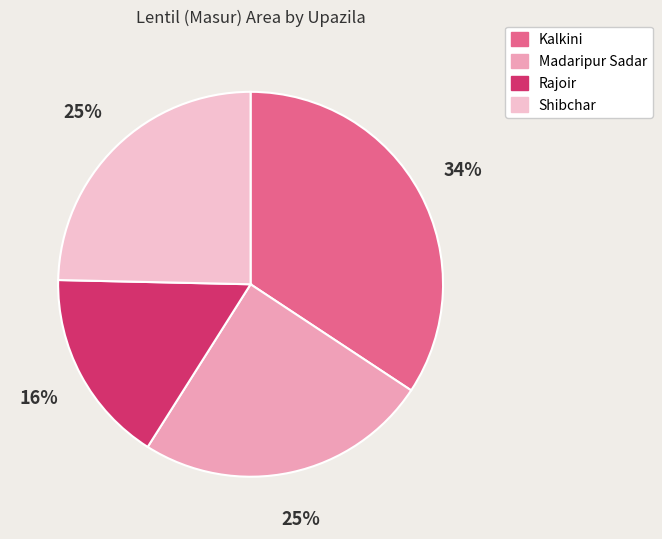

Does Kalkini represent more than half of the total?

No